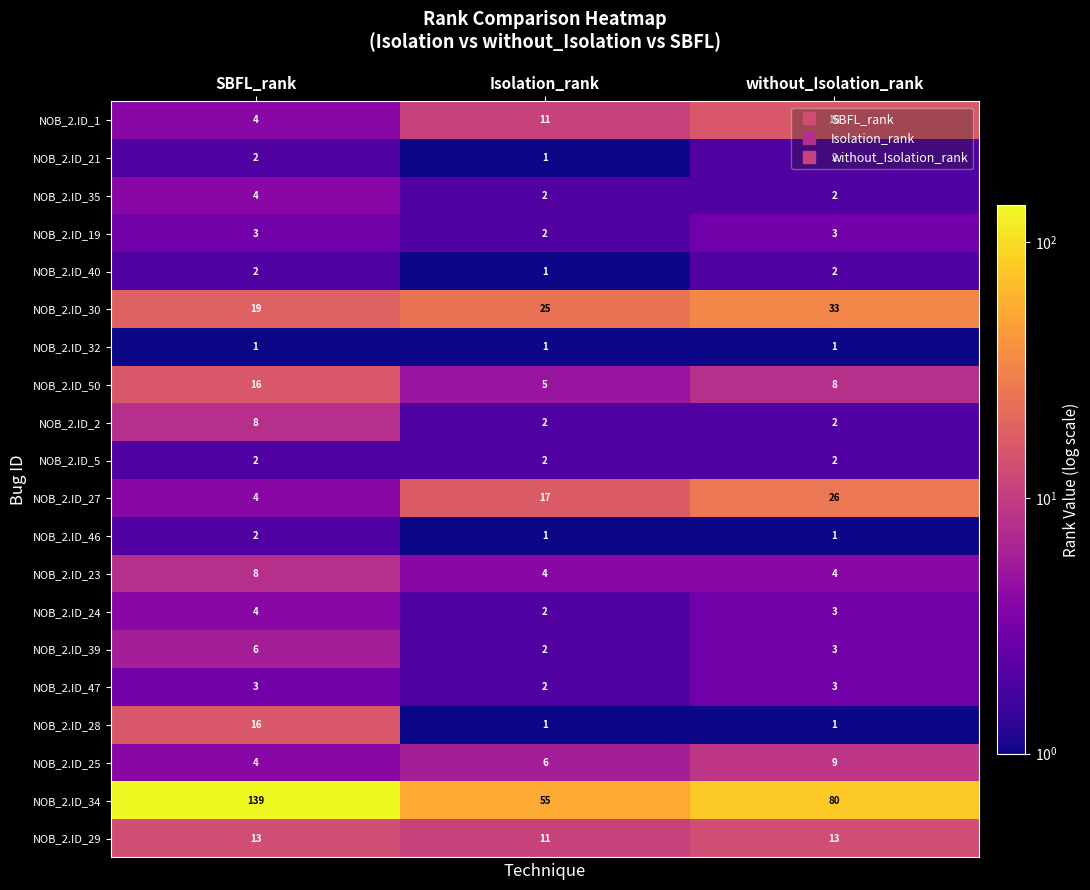

At which category is the sum across all series the highest?

SBFL_rank